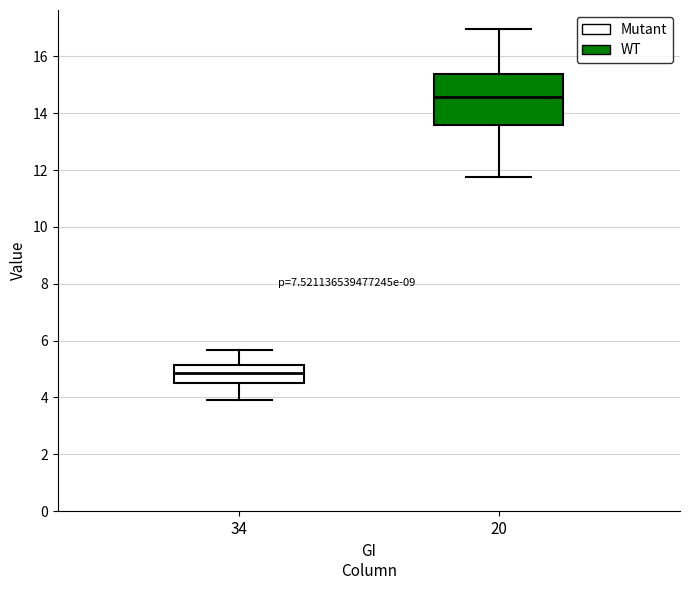

Reading left to right, transcribe this box plot: for each box, give where its median line is, the range the box spans, and where its two whiskers end, as read against the y-axis. The values are not printed on the chart, so give them approximately, as read against the axis.

34: median 4.8, box 4.6 to 5.2, whiskers 4.0 to 5.6
20: median 14.6, box 13.6 to 15.4, whiskers 11.8 to 17.0